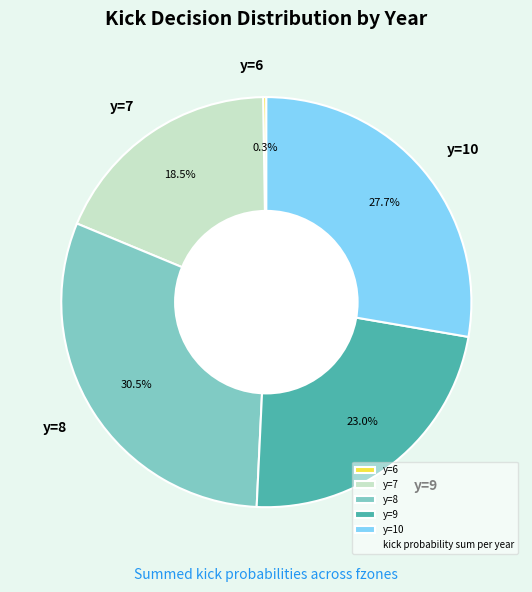

What percentage do y=7 and y=10 together represent?

46.2%